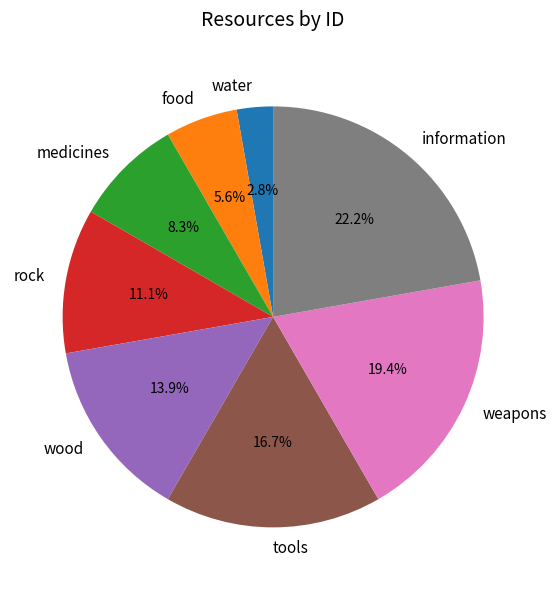

What is the largest slice in the pie chart?

information